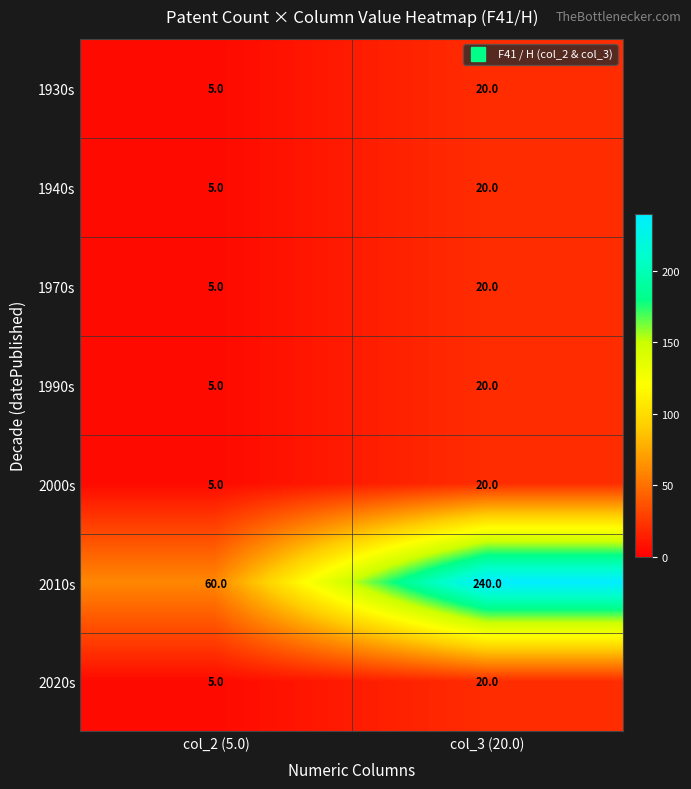

Which series has the largest range (max minus min)?

2010s